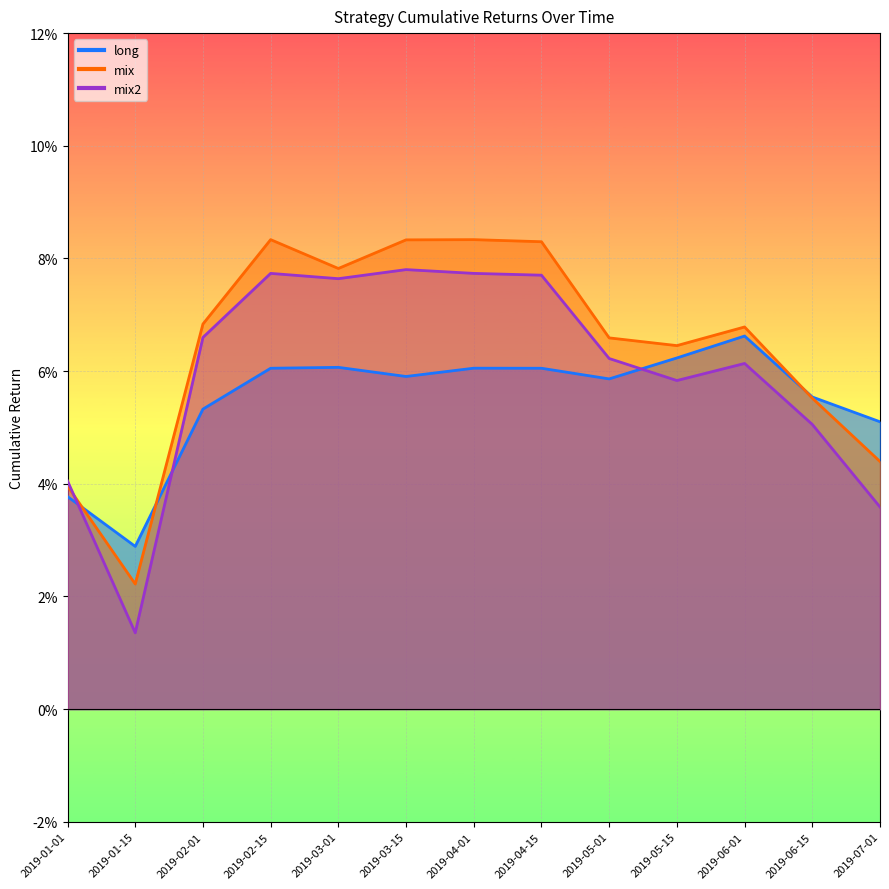

How many times do mix2 and long cross each other?

3